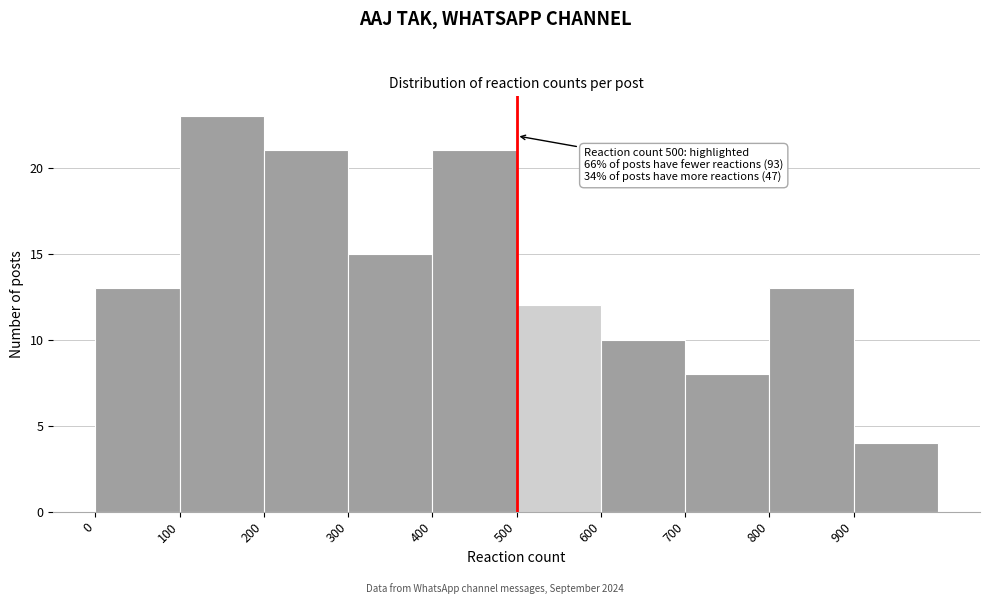

Which range on the x-axis has the tallest bar?

100 to 200